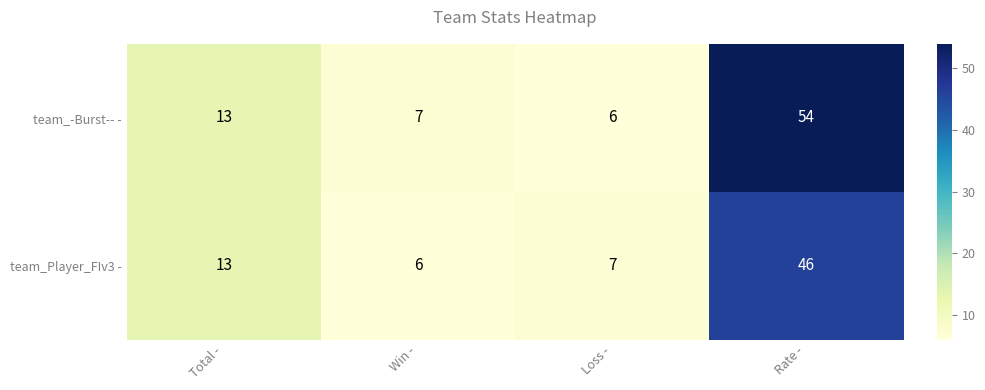

The value of team_-Burst-- - at Loss - is 6. True or false?

True